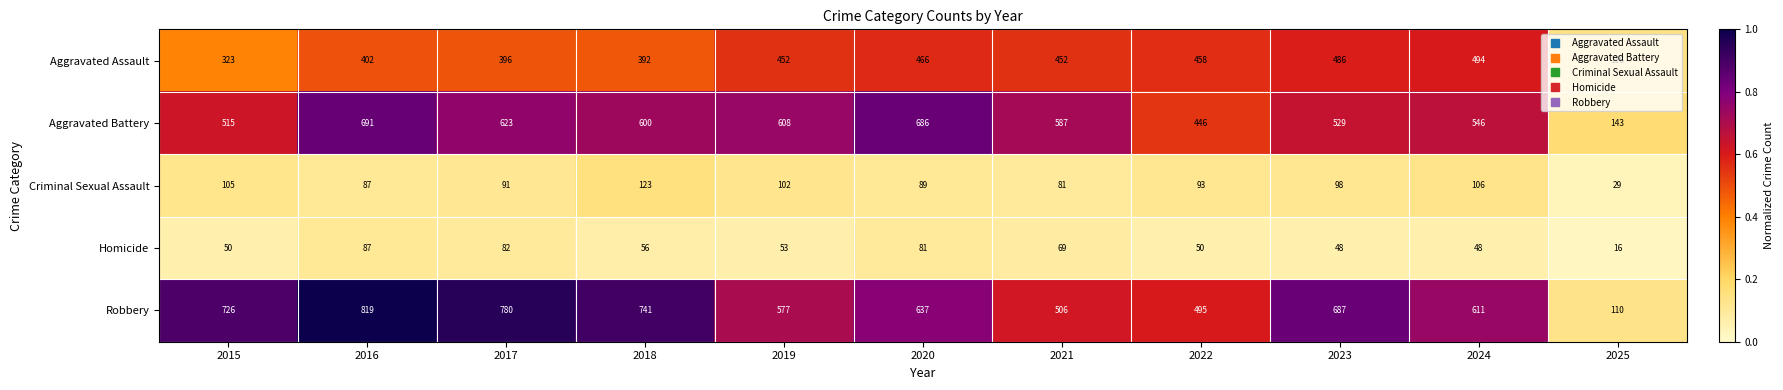

Which series changed the most between 2016 and 2019?

Robbery